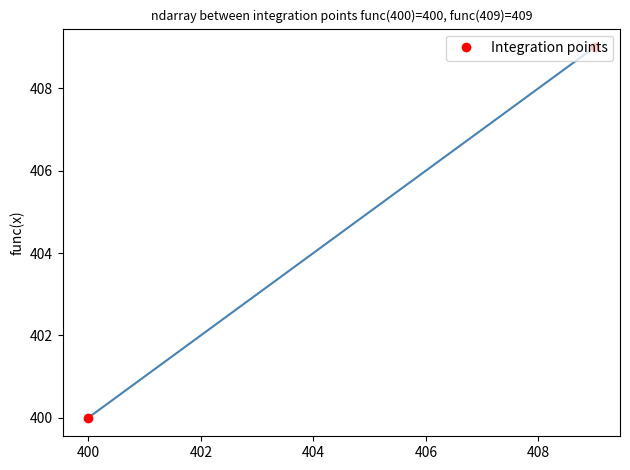

What is the maximum value shown in the chart?

409